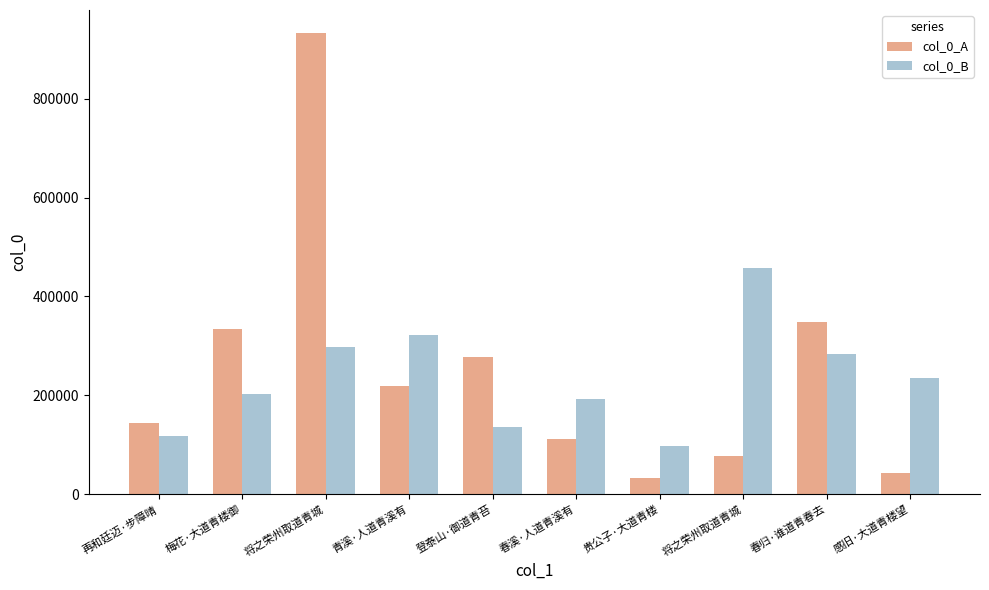

What are all the series names shown in the legend?

col_0_A, col_0_B